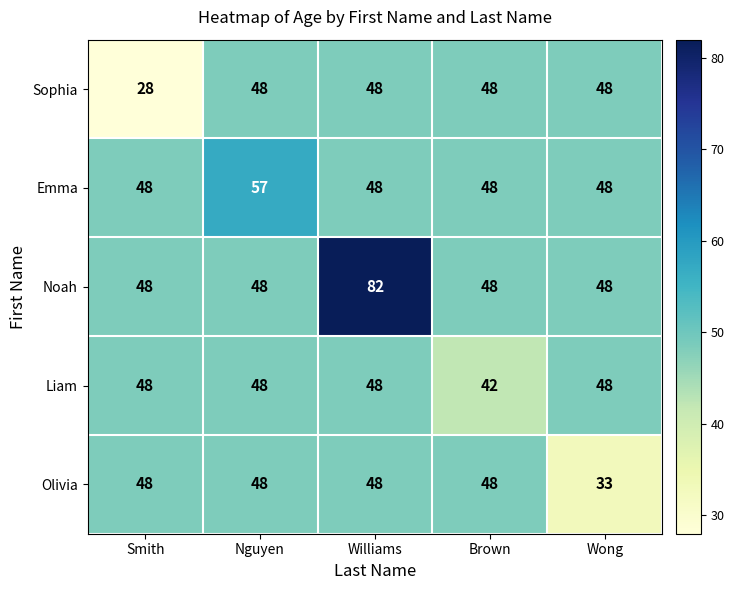

At how many categories does at least one series exceed 62?

1